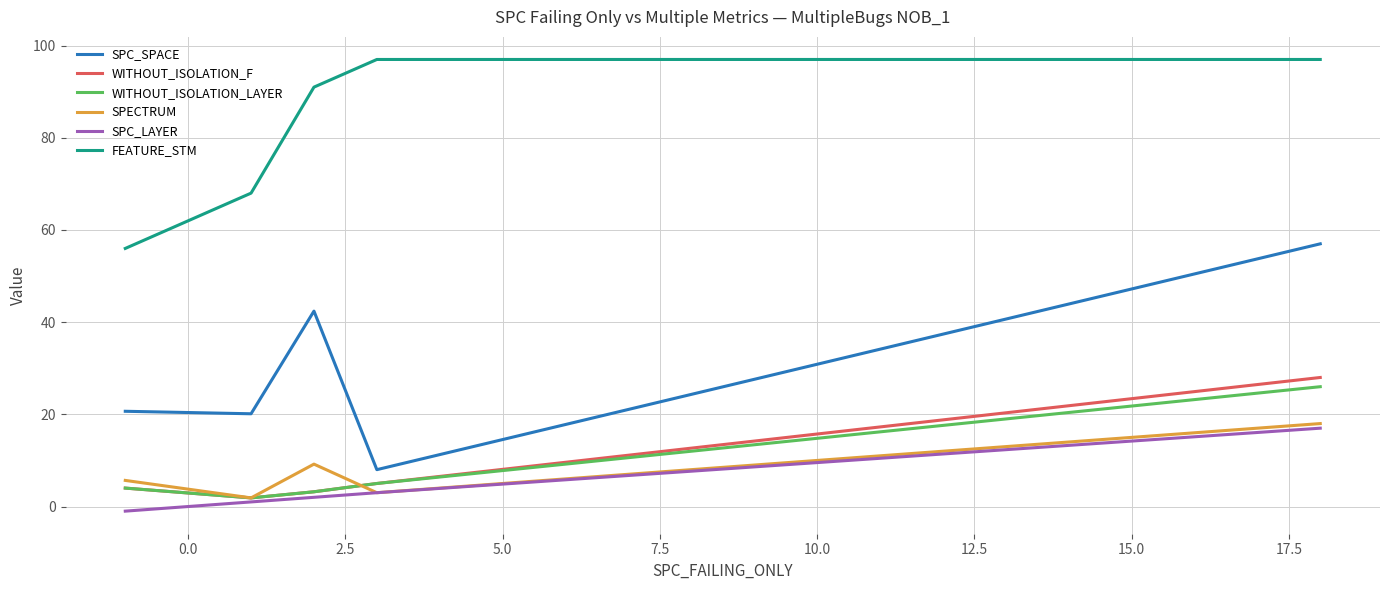

What is the maximum value for SPC_SPACE?

57.0